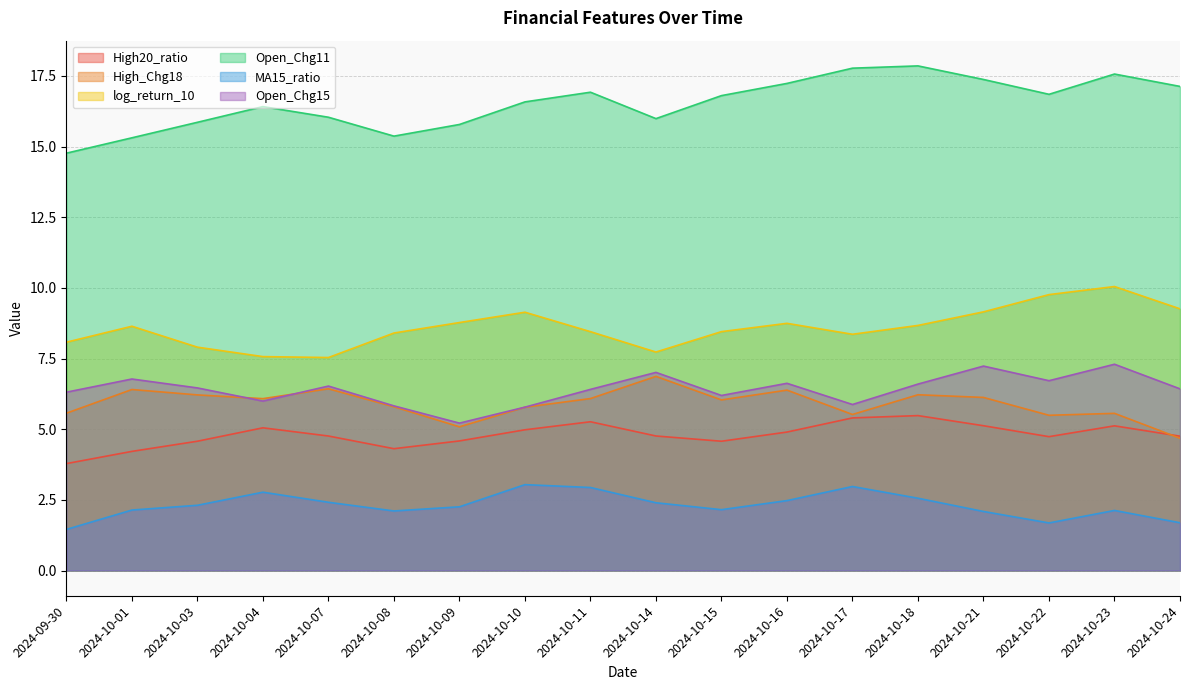

What is the difference between the second highest and minimum values in the High20_ratio series?

1.6